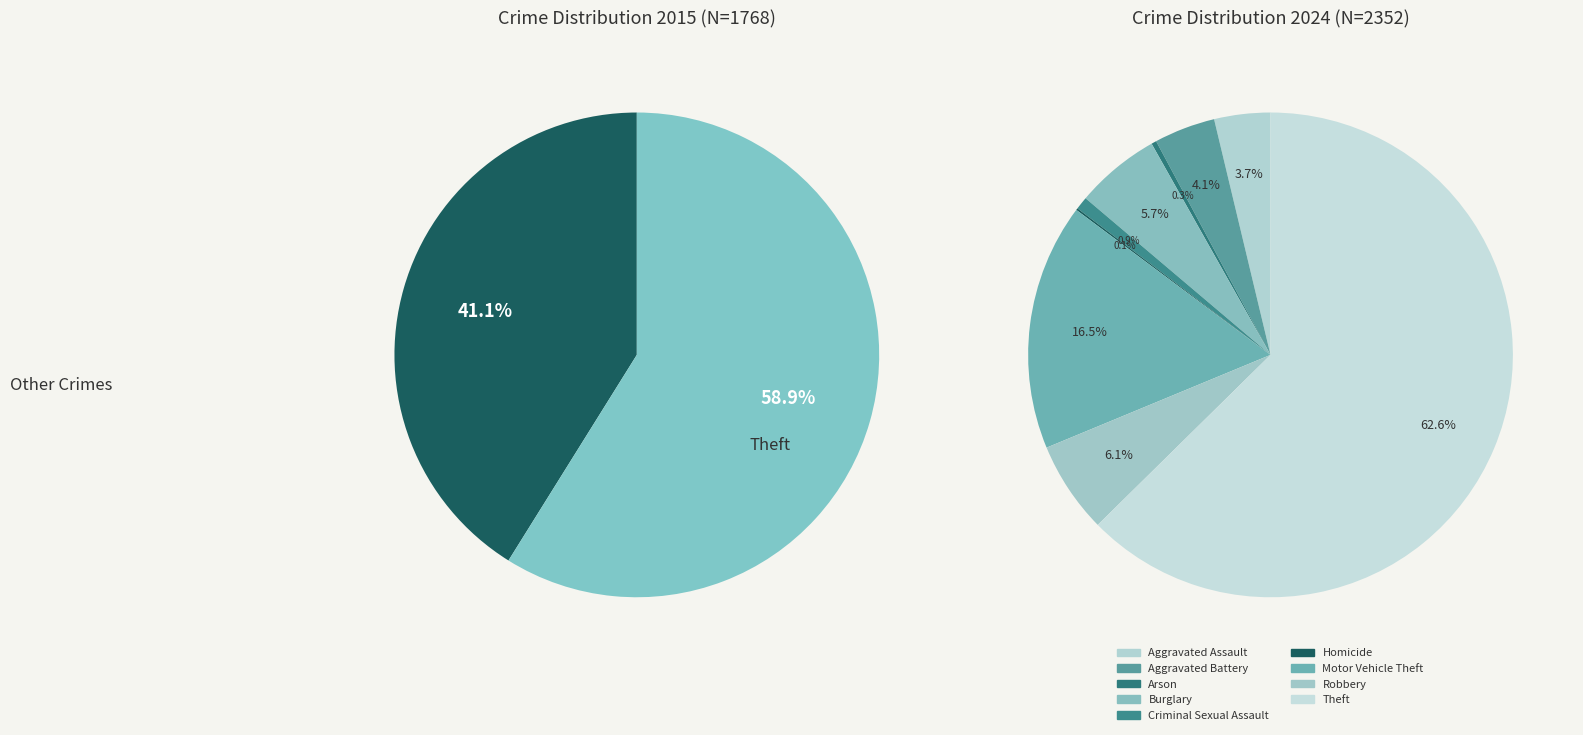

What percentage do 5 and 7 together represent?

8.1%